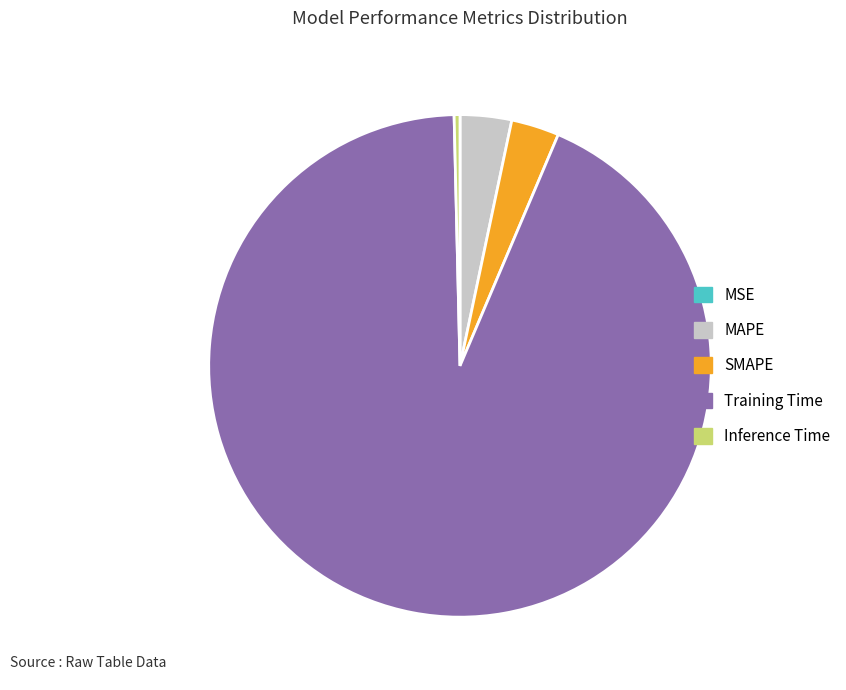

Which slice is the largest?

Training Time